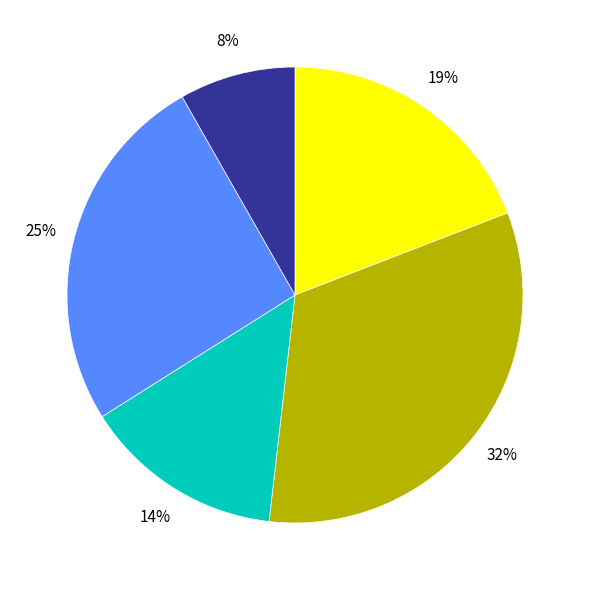

Is it true that 11 is 19% of the pie?

False